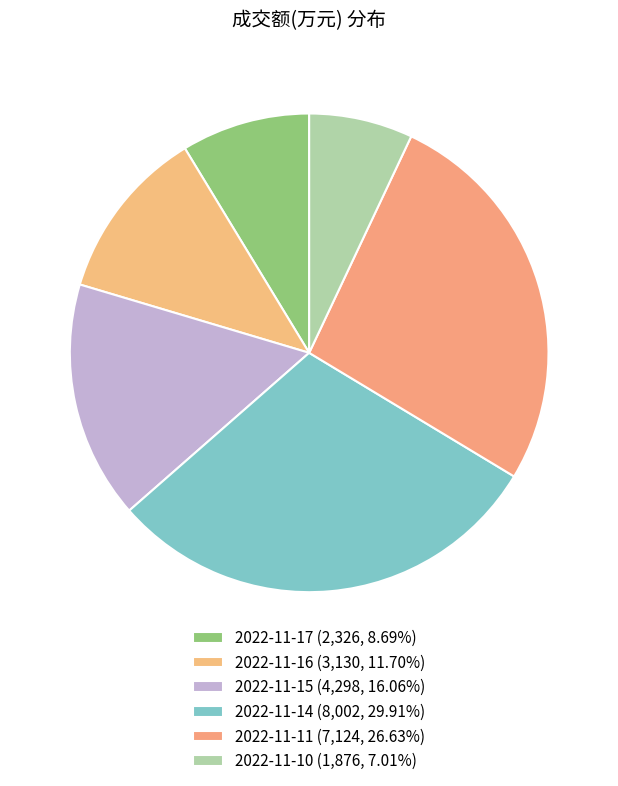

How many slices are in this pie chart?

6